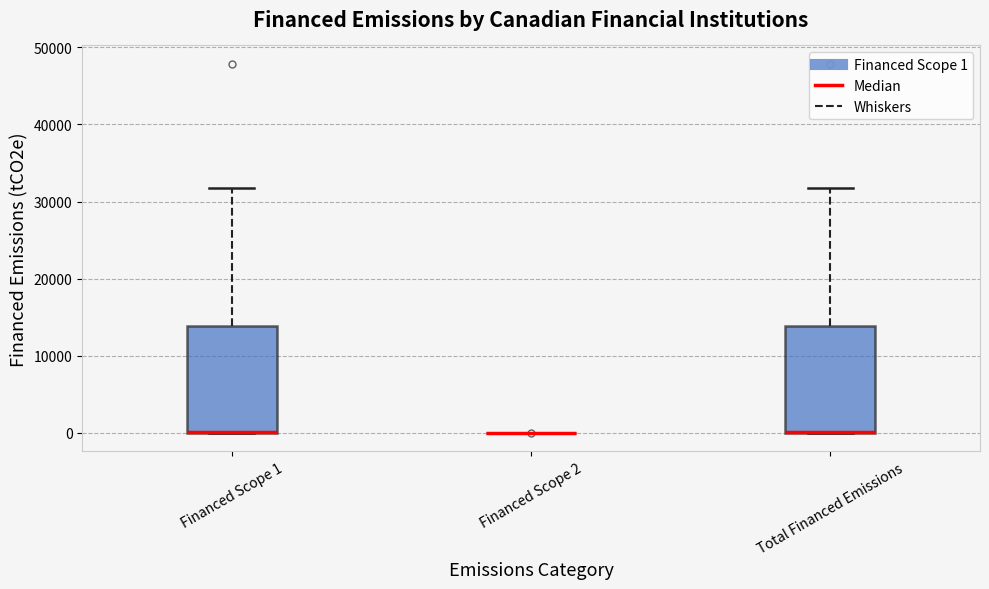

Reading left to right, transcribe this box plot: for each box, give where its median line is, the range the box spans, and where its two whiskers end, as read against the y-axis. The values are not printed on the chart, so give them approximately, as read against the axis.

Financed Scope 1: median 0 (drawn on the box's lower edge), box 0 to 14000, whiskers 0 to 32000
Financed Scope 2: box collapsed to a line at 0, whiskers 0 to 0
Total Financed Emissions: median 0 (drawn on the box's lower edge), box 0 to 14000, whiskers 0 to 32000